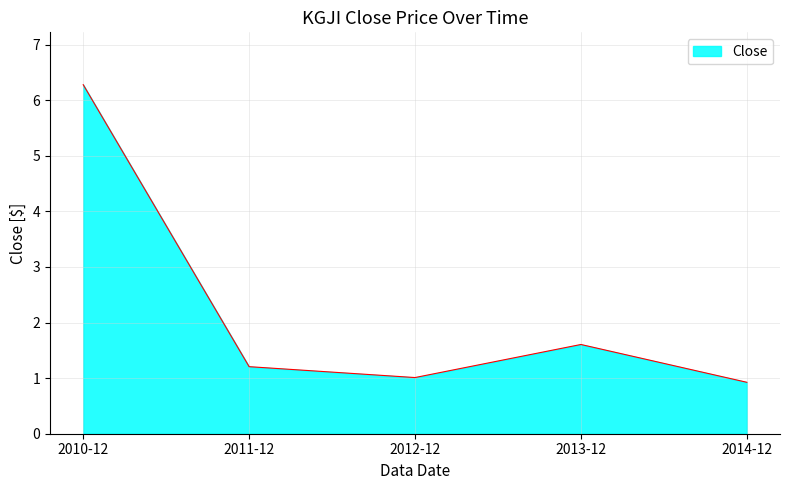

Which has a higher value, 2013-12 or 2010-12?

2010-12